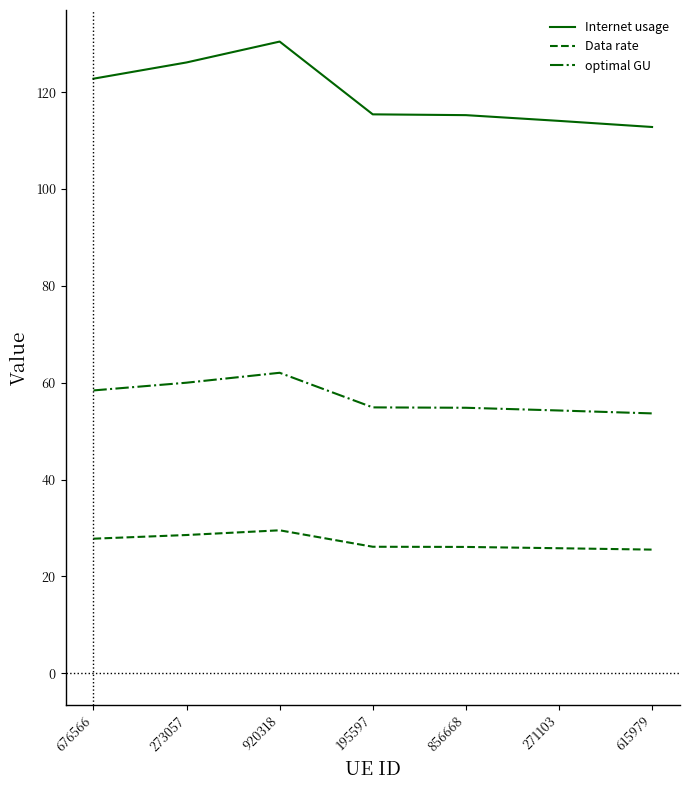

True or false: Internet usage has more than 0 interior local peaks.

True